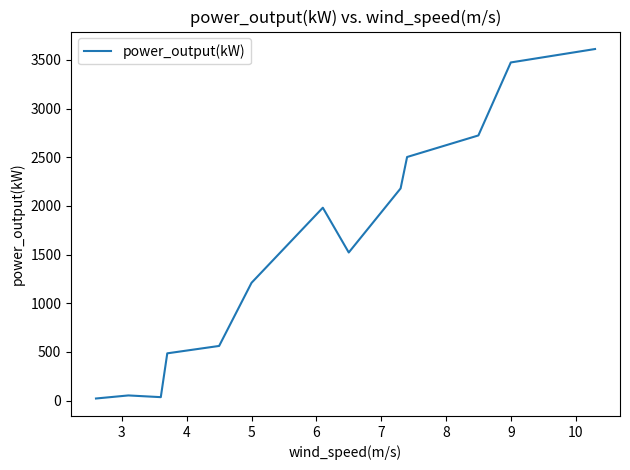

What is the greatest value displayed?

3612.2